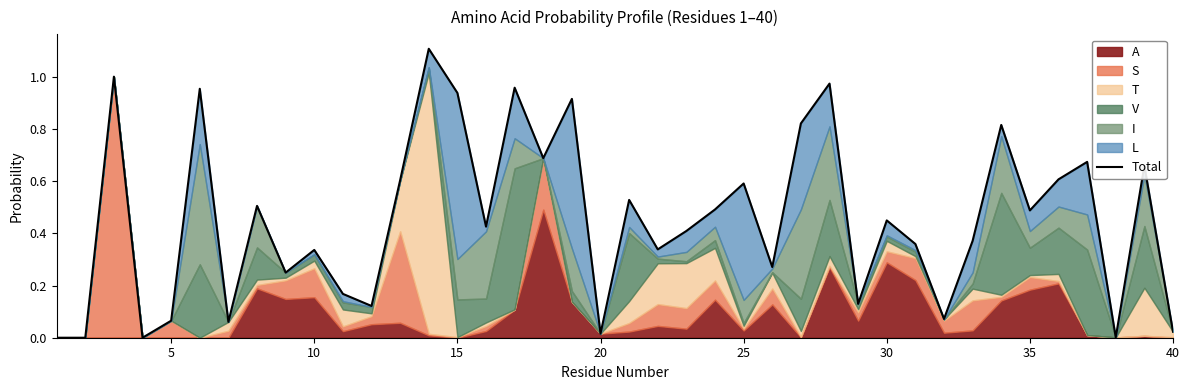

How many points are higher than both their immediate neighbors (excluding endpoints)?

14